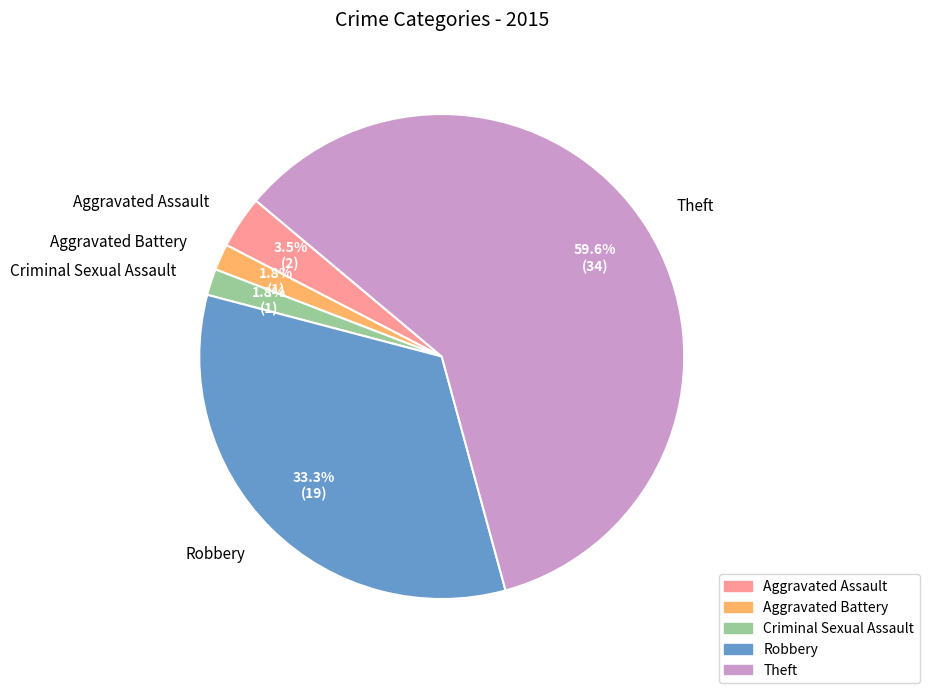

Approximately how many times larger is the value at Theft compared to Aggravated Assault?

17.0